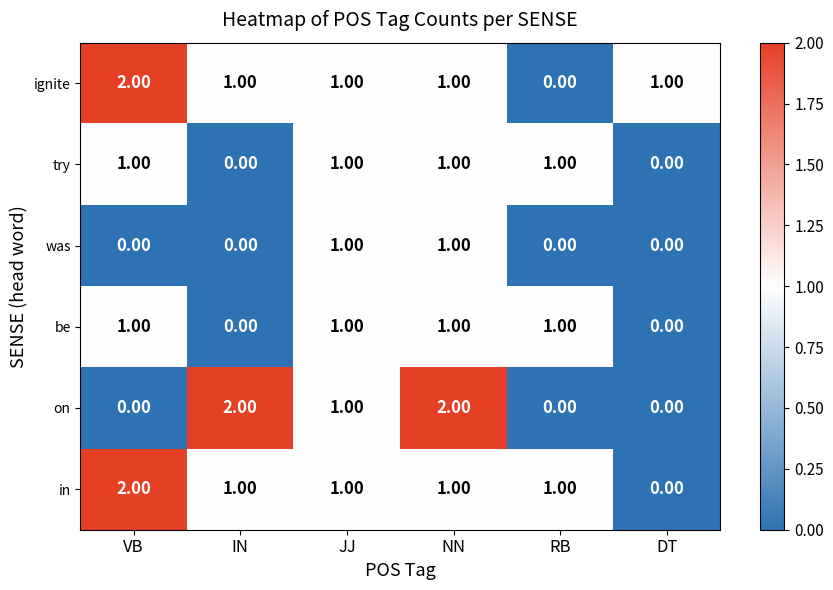

Count the number of data series in this chart.

6